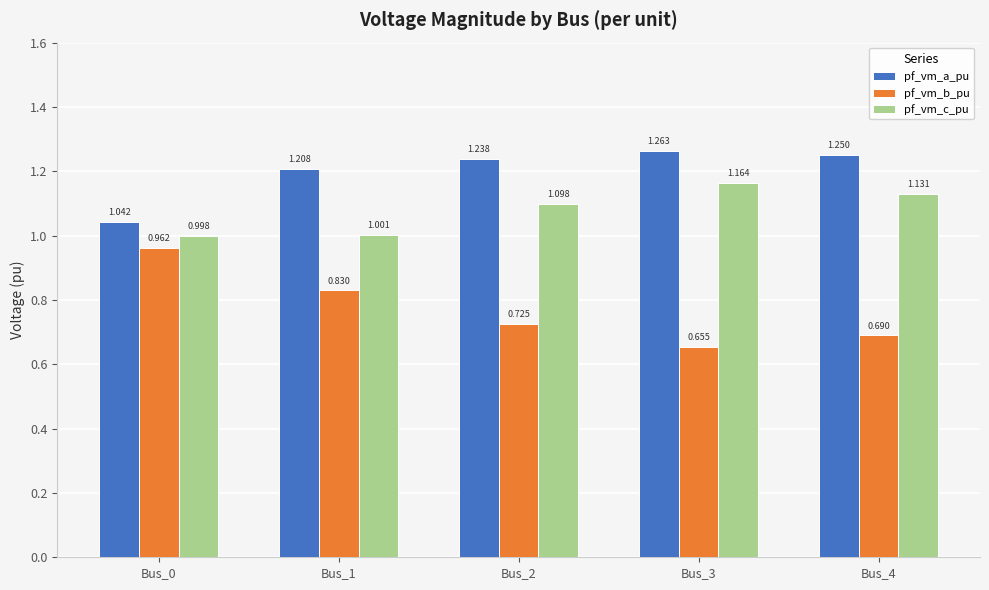

List the series in order of their peak value, highest first.

pf_vm_a_pu, pf_vm_c_pu, pf_vm_b_pu